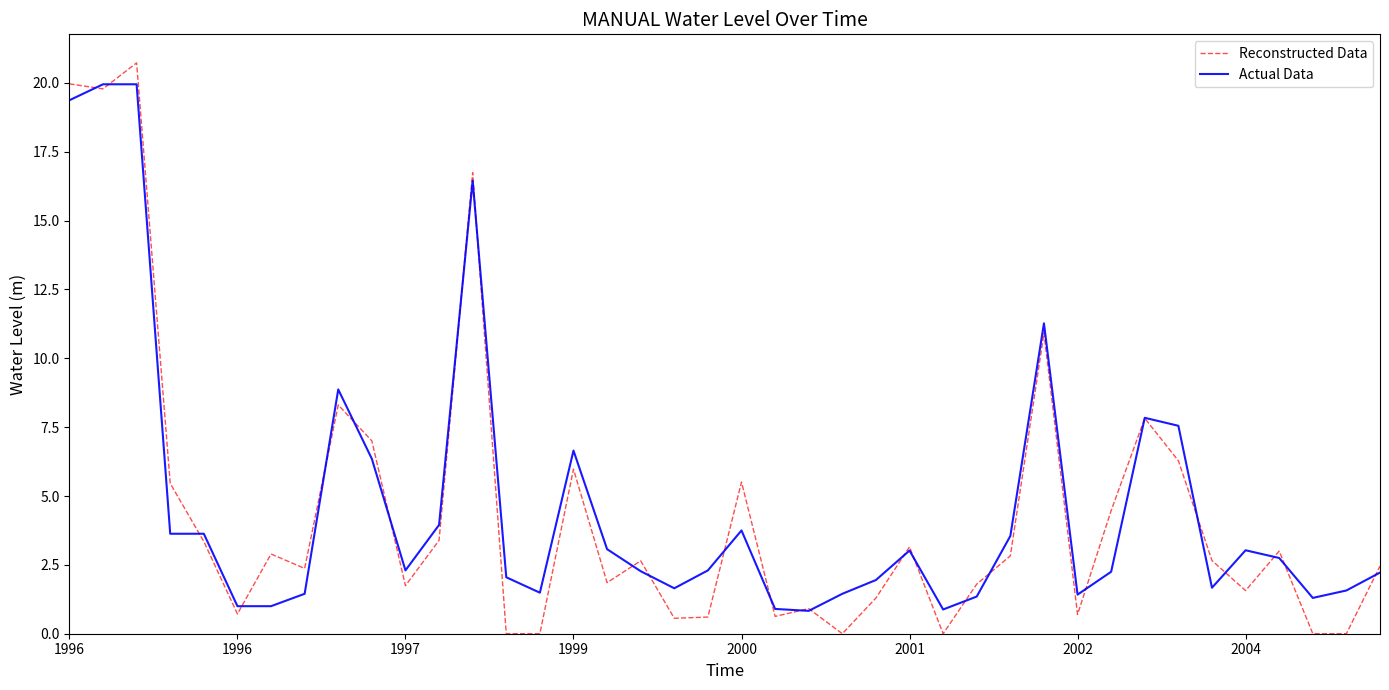

What is the maximum value for Actual Data?

20.0